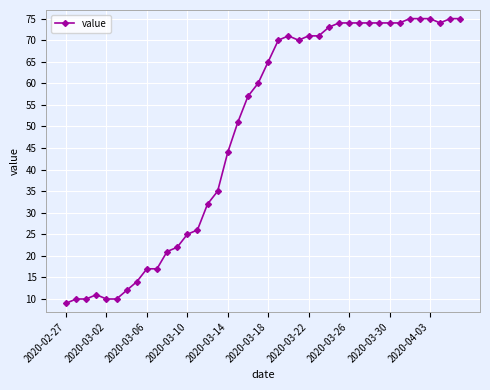

What is the smallest value displayed?

9